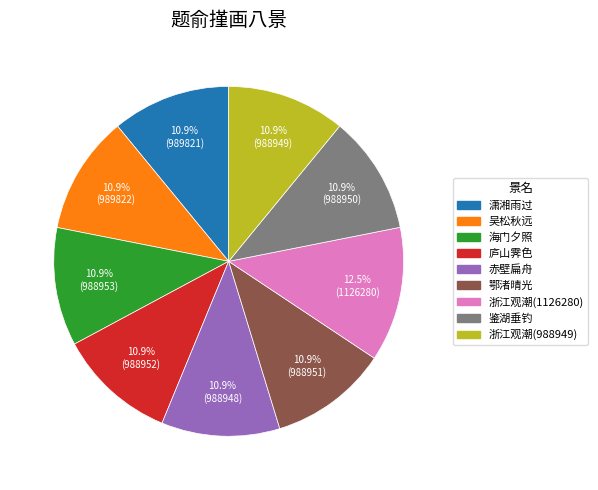

Does 吴松秋远 represent more than half of the total?

No